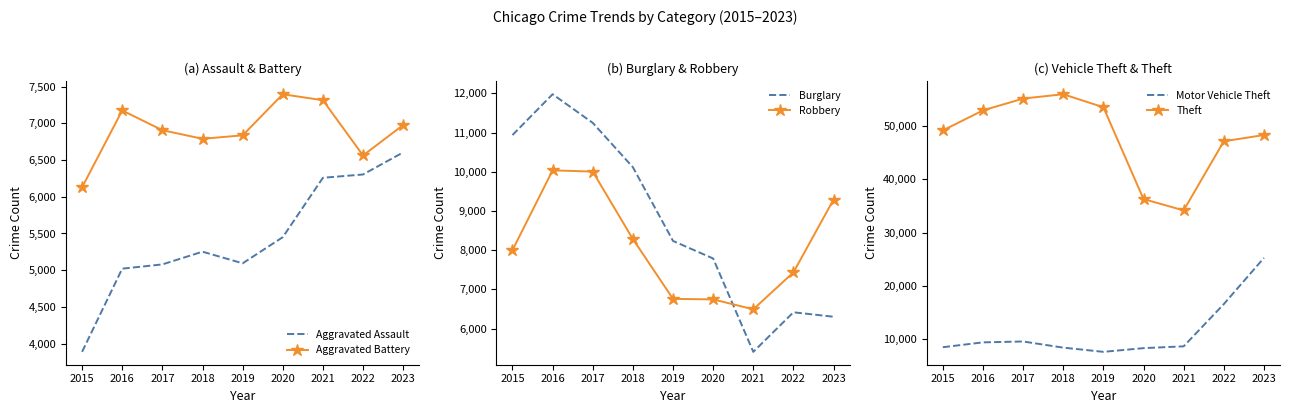

The value of Burglary at 2021 is 5406. True or false?

True